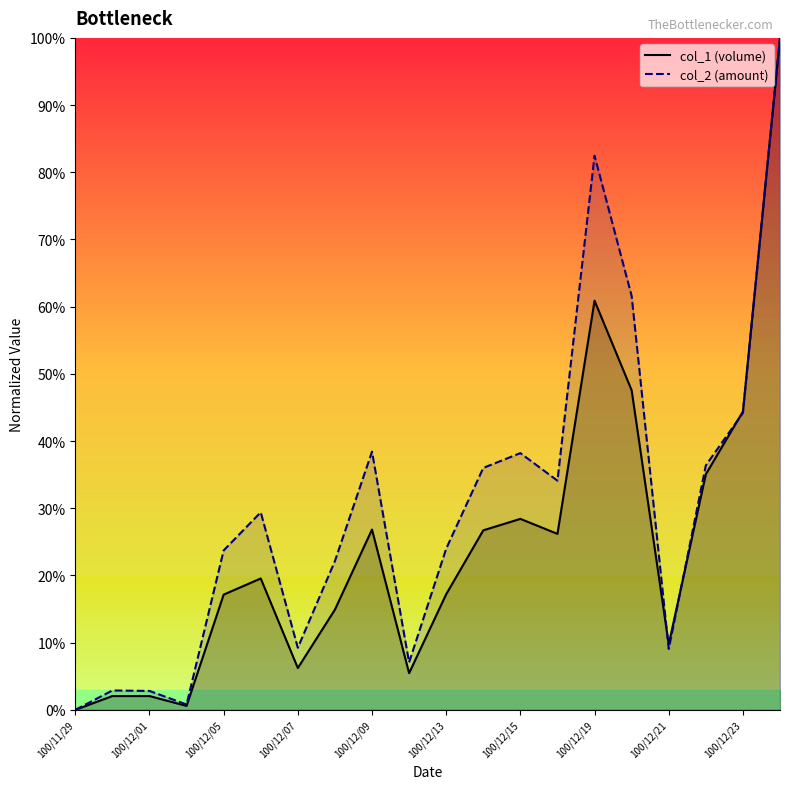

How many values in col_2 (amount) are above zero?

19